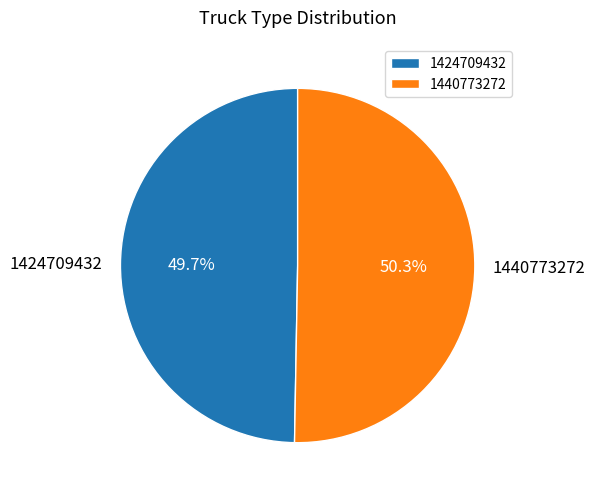

Is it true that 1440773272 is 50% of the pie?

True